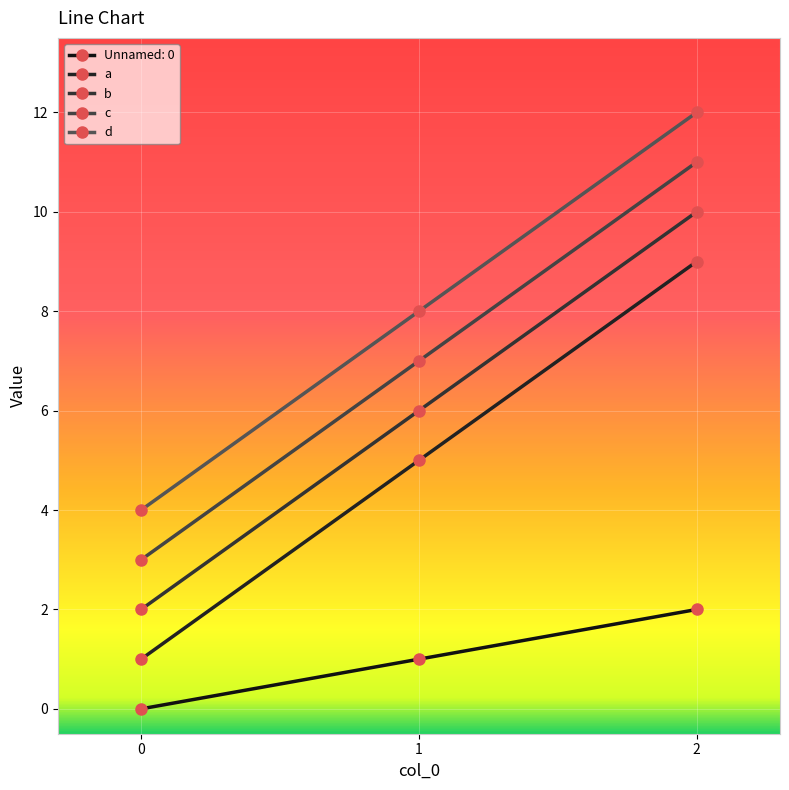

At which category is the sum across all series the highest?

2